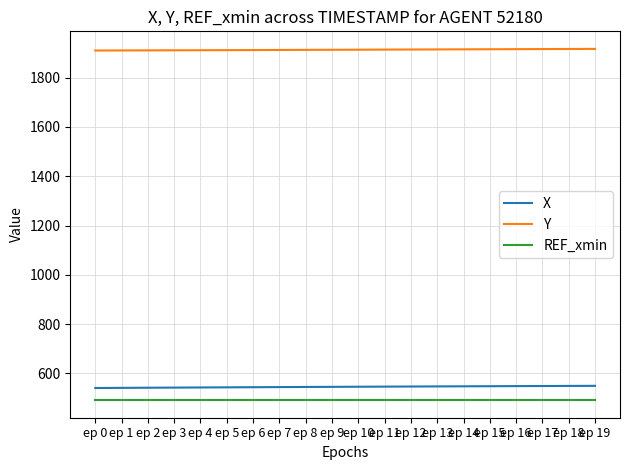

What is the highest value of the Y series?

1917.0